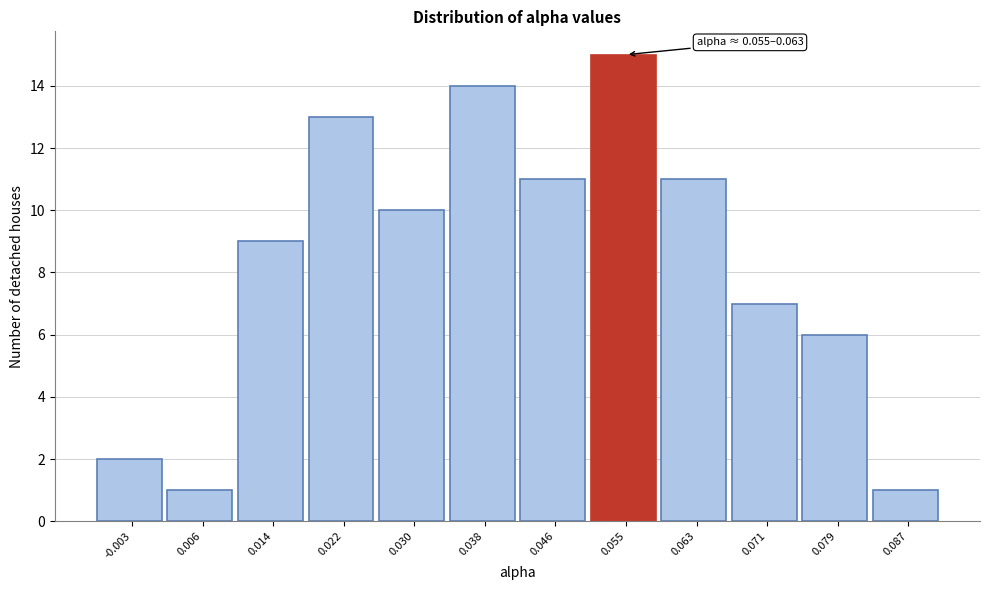

Reading right to left, extract all data points from this chart.

1	6	7	11	15	11	14	10	13	9	1	2